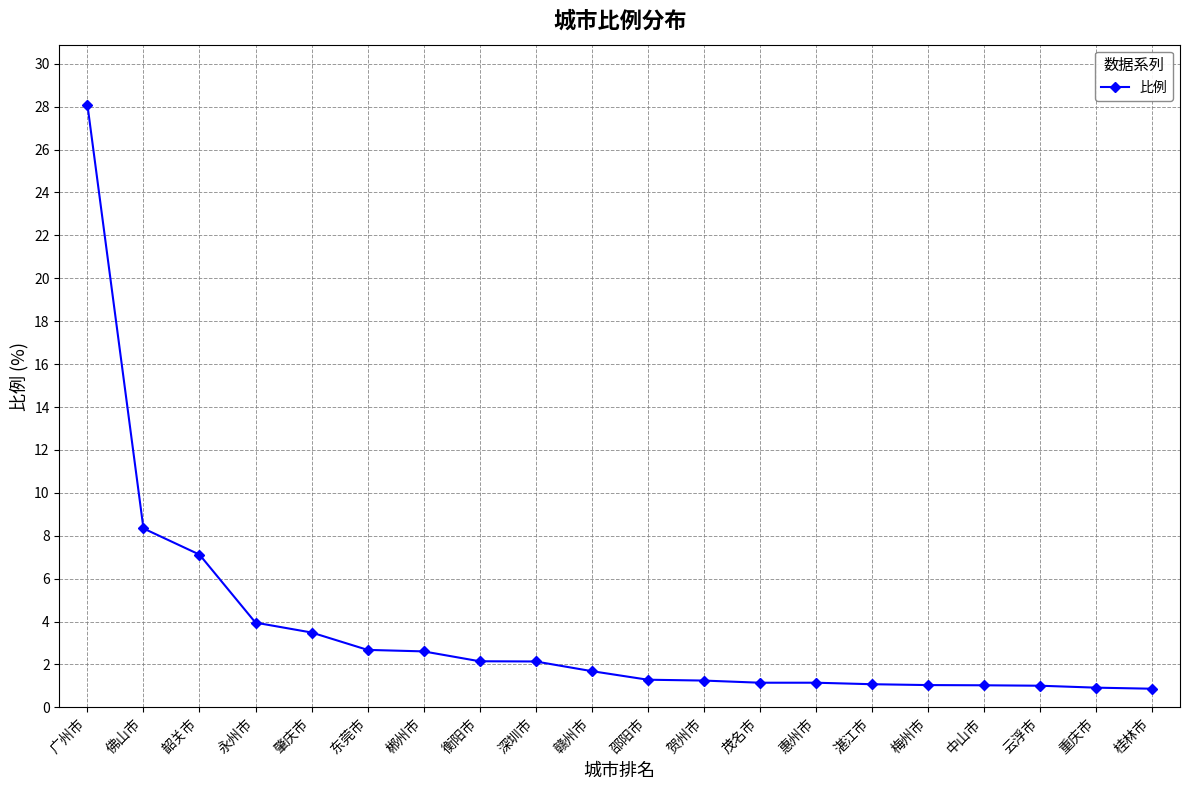

What is the maximum value shown in the chart?

28.1